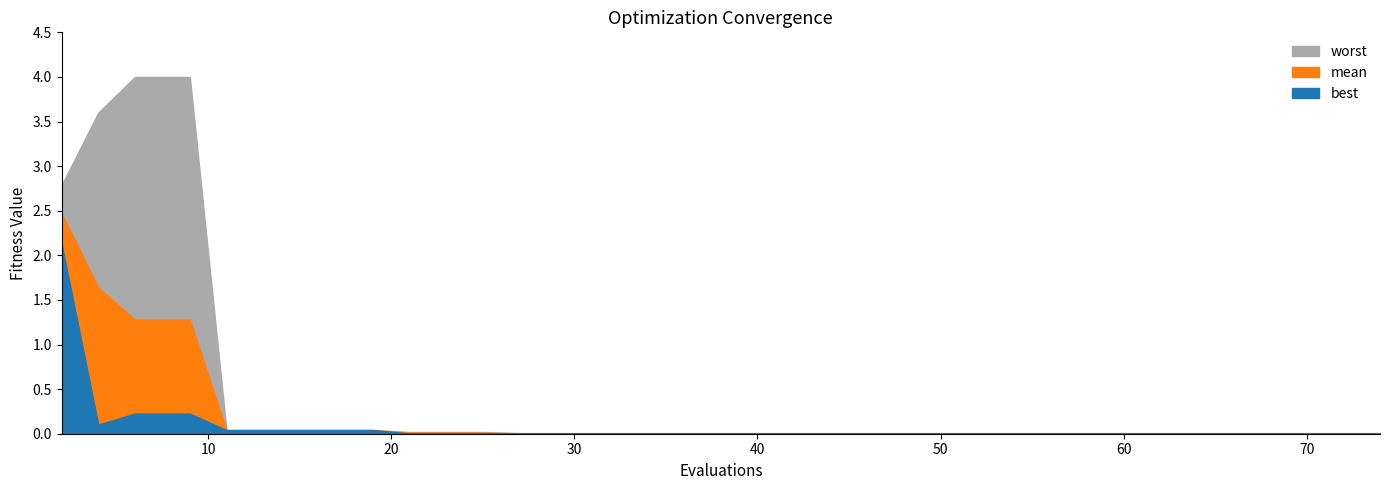

Where is worst nearest to the value 2?

2